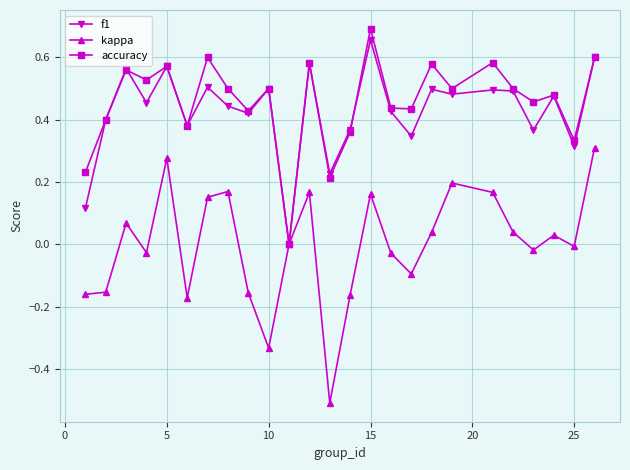

What is the smallest value displayed?

-0.5